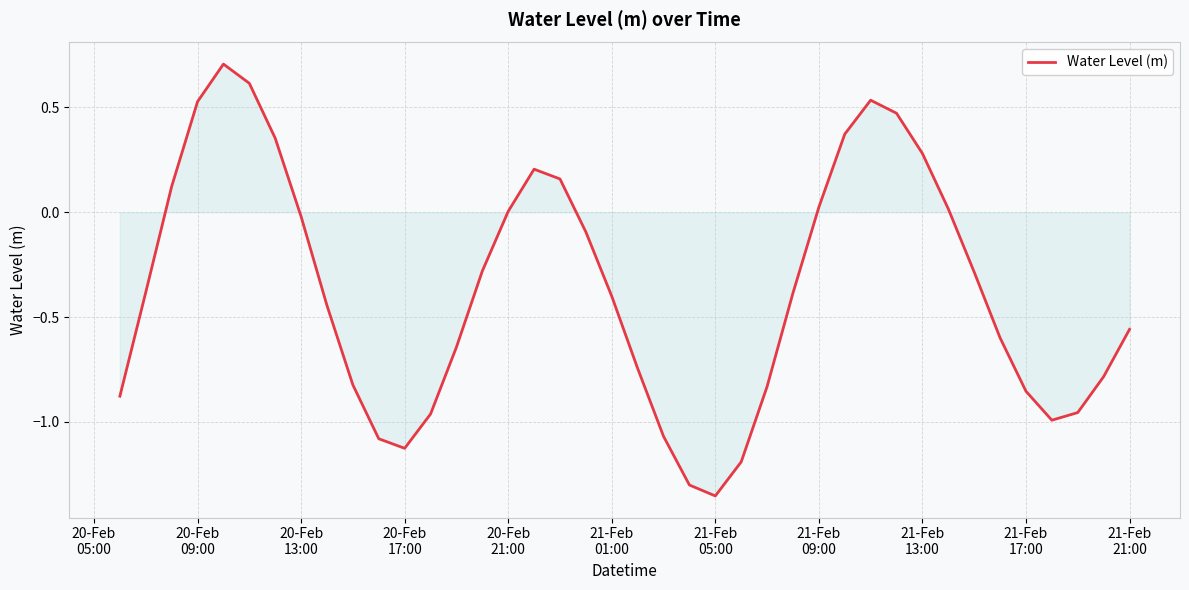

What is the difference between the maximum and minimum values?

2.1